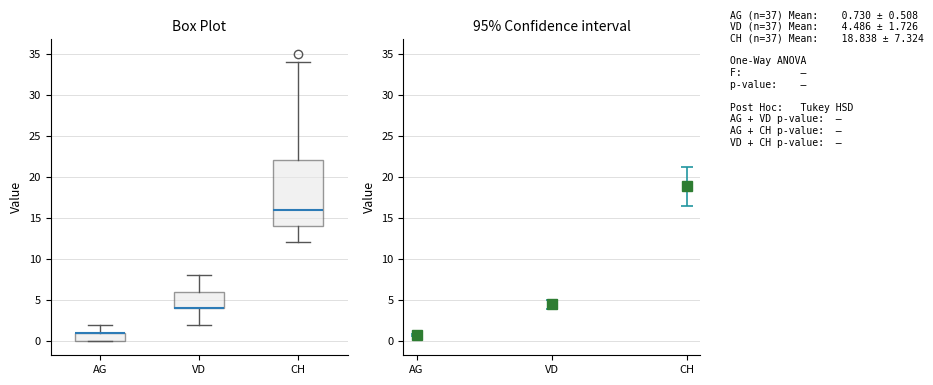

Comparing the boxes themselves (not the whiskers), which one is the tallest?

CH